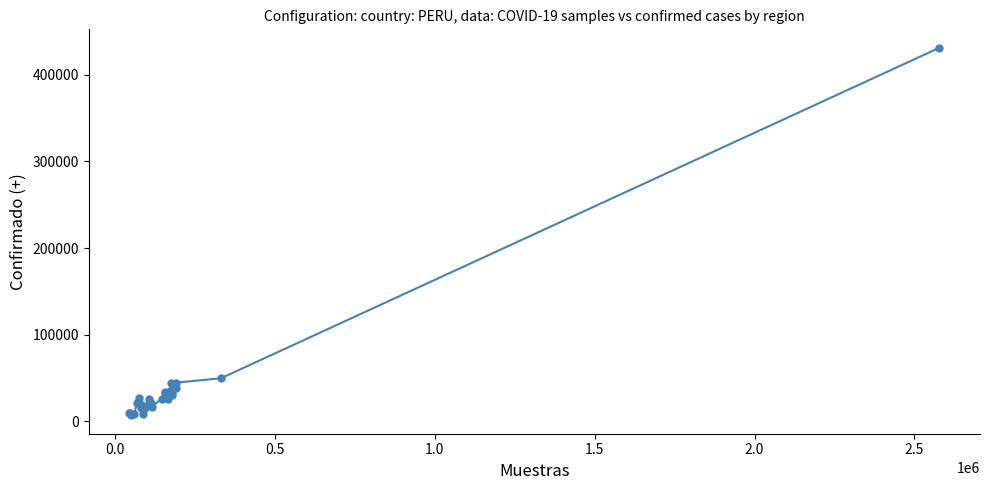

What is the value of the 23rd point from the left?

38308